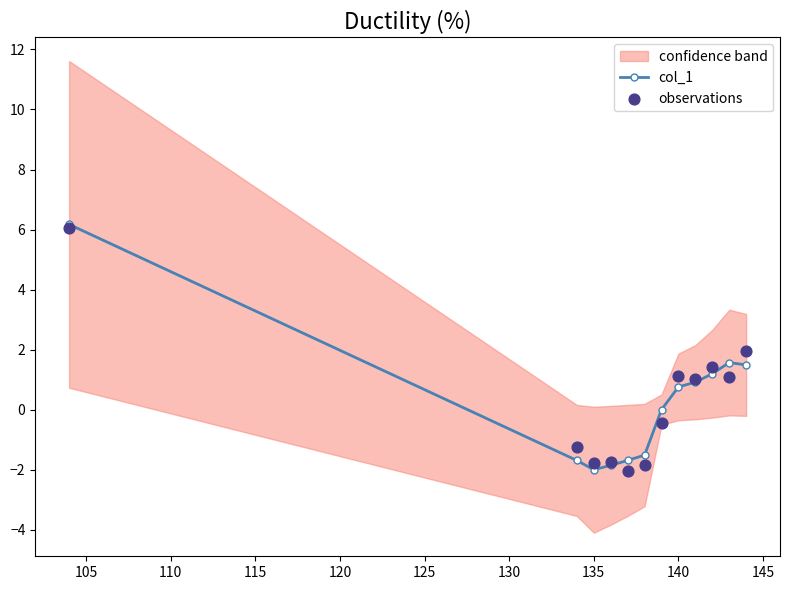

True or false: col_1 has a value of -1.2 at 135.

False